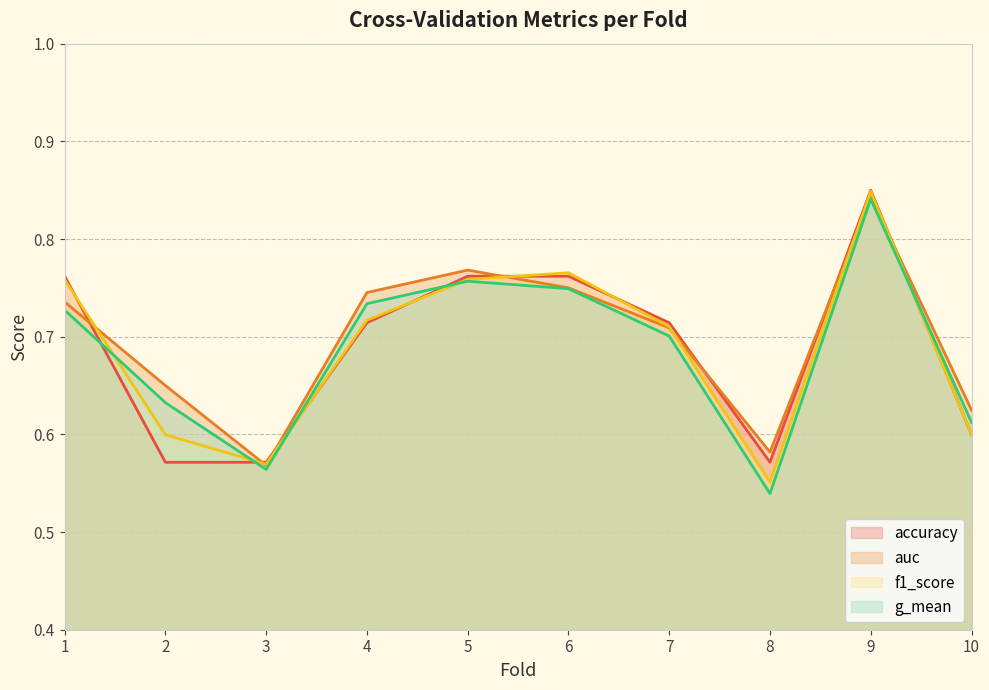

What is the difference between the maximum and minimum values in the g_mean series?

0.3